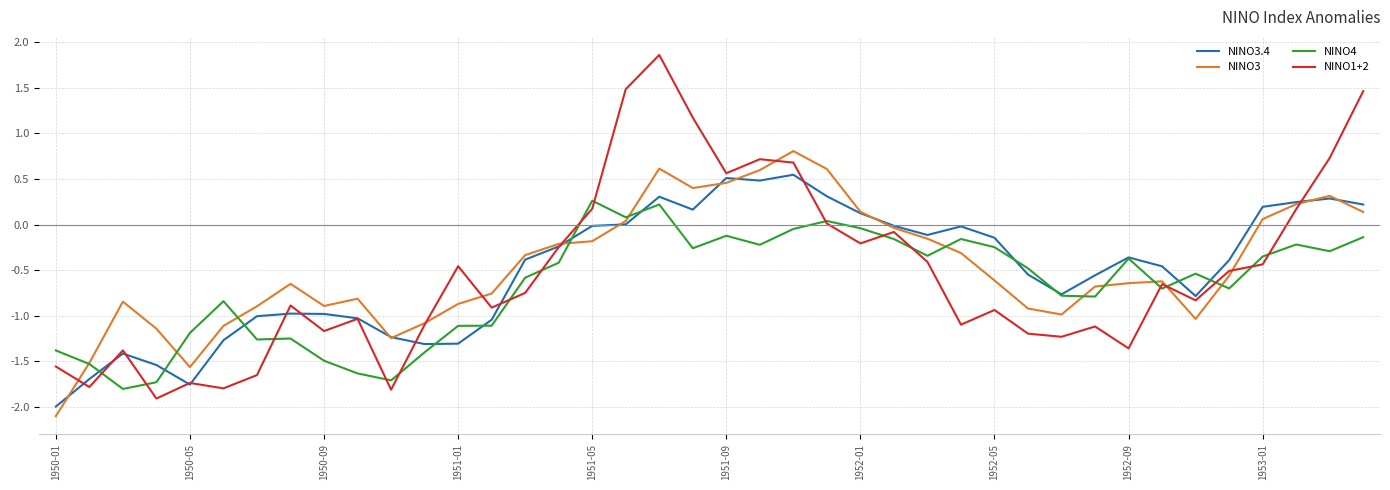

Which series has the largest range (max minus min)?

NINO1+2